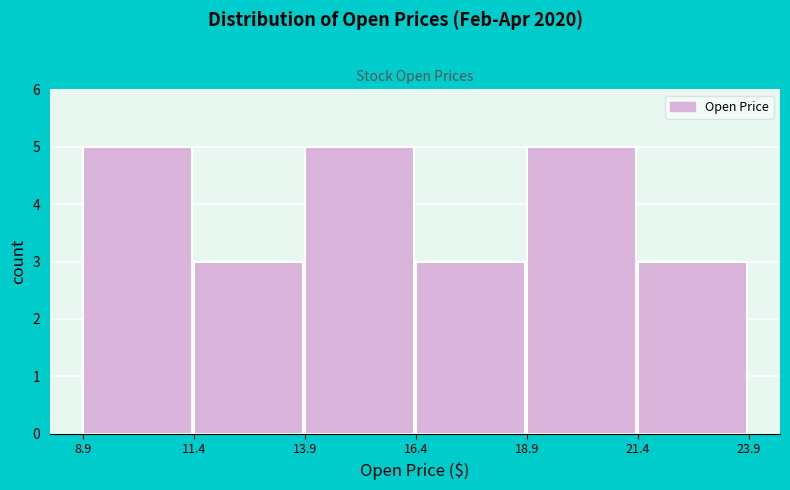

Reading left to right, list every bar in this chart as the range it spans on the x-axis followed by its height. The values are not printed on the chart, so give them approximately, as read against the axis.

8.9 to 11.4: 5
11.4 to 13.9: 3
13.9 to 16.4: 5
16.4 to 18.9: 3
18.9 to 21.4: 5
21.4 to 23.9: 3